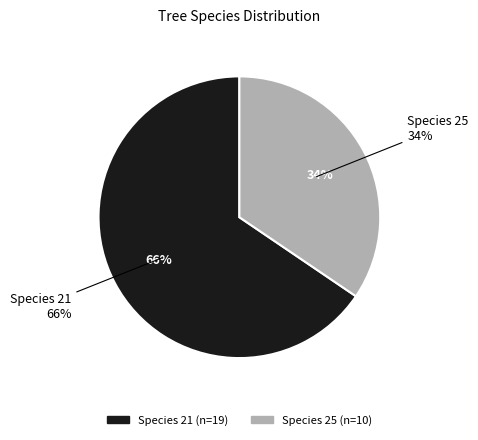

Do 21 and 25 together represent more than half of the pie?

Yes